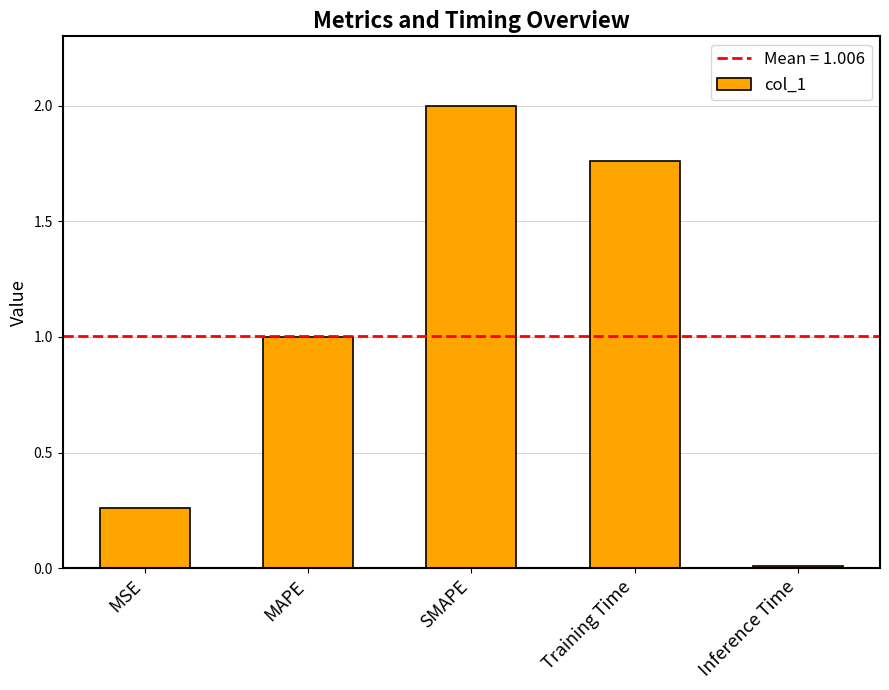

What is the change in value from Training Time to Inference Time?

-1.8